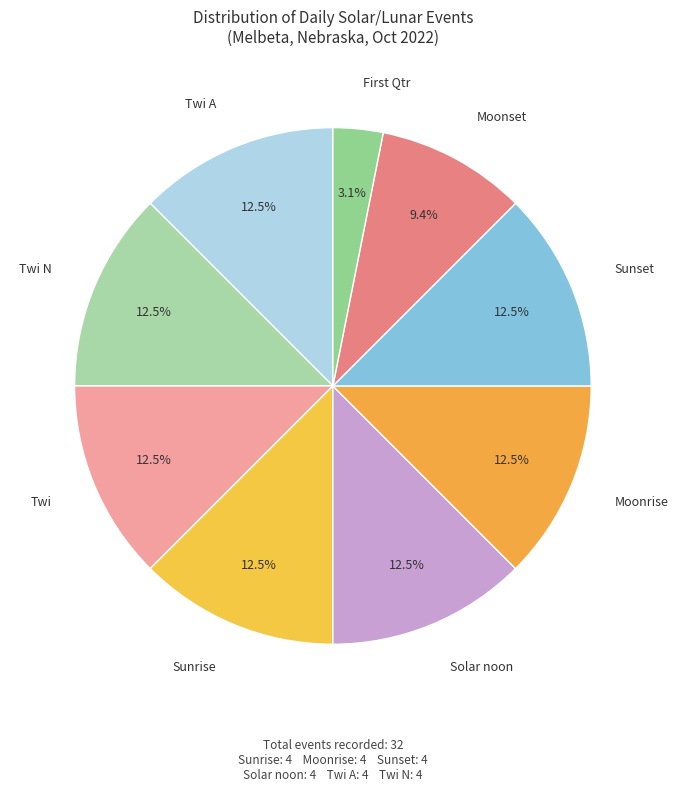

Which slice is the largest?

Sunrise